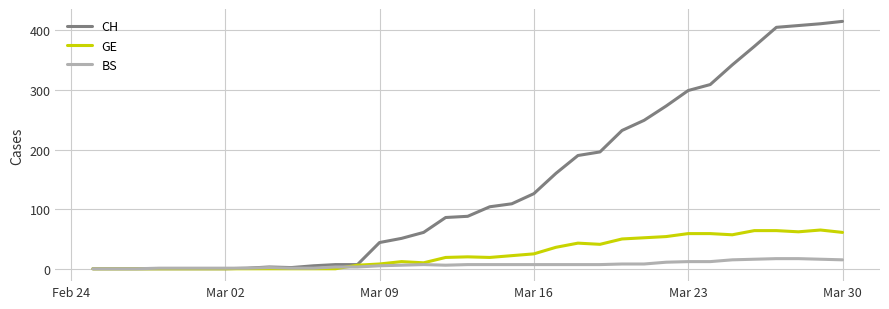

Which series has the widest spread of values?

CH